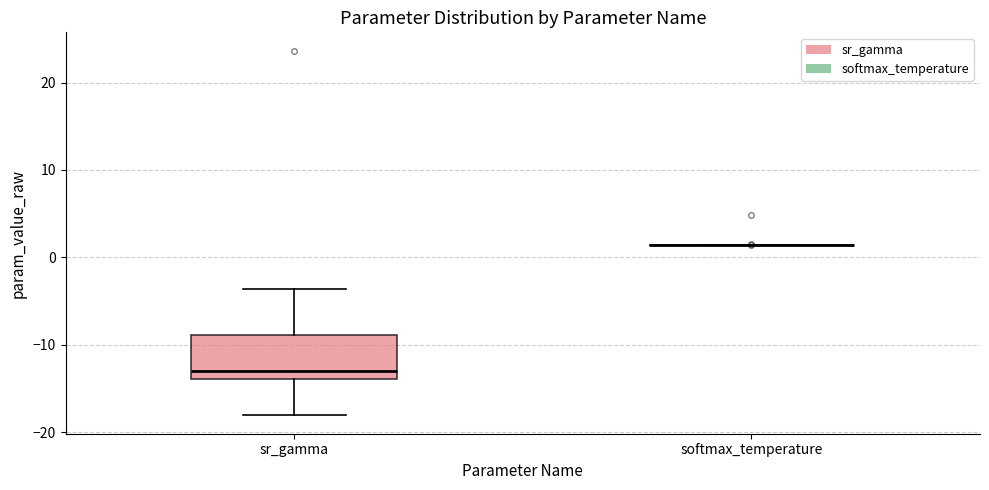

Reading left to right, transcribe this box plot: for each box, give where its median line is, the range the box spans, and where its two whiskers end, as read against the y-axis. The values are not printed on the chart, so give them approximately, as read against the axis.

sr_gamma: median -13, box -14 to -9, whiskers -18 to -4
softmax_temperature: box collapsed to a line at 1, whiskers 1 to 1